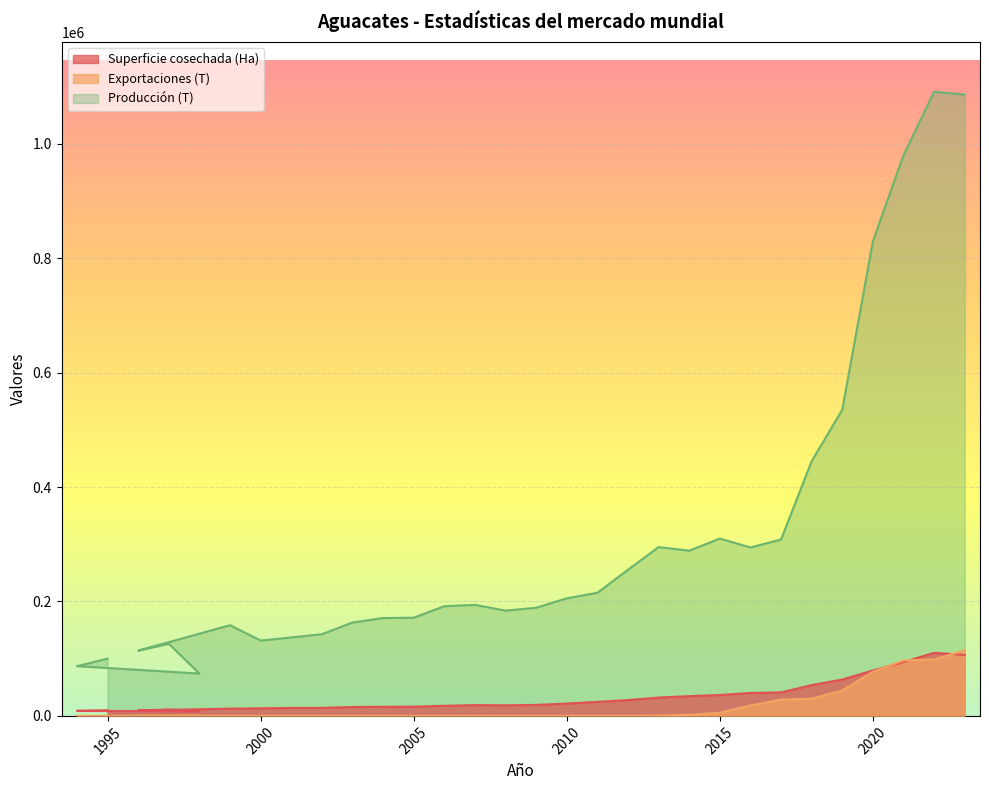

Reading left to right, transcribe all the data shown in this chart.

Superficie cosechada (Ha): 1995=9792.0	1994=8811.0	1998=8000.0	1997=11000.0	1996=9500.0	1999=12689.0	2000=13204.0	2001=13846.0	2002=14042.0	2003=15540.0	2004=15967.0	2005=16108.0	2006=17641.0	2007=18833.0	2008=18470.0	2009=19255.0	2010=21592.0	2011=24513.0	2012=27705.0	2013=32089.0	2014=34513.0	2015=36461.0	2016=40057.0	2017=41068.0	2018=53801.0	2019=63534.0	2020=79397.0	2021=94111.0	2022=110183.0	2023=106714.0
Exportaciones (T): 1995=1.0	1994=0.0	1998=0.0	1997=0.0	1996=1.0	1999=0.0	2000=1.9	2001=2.0	2002=1.0	2003=5.0	2004=21.0	2005=3.0	2006=7.0	2007=2.0	2008=25.0	2009=32.0	2010=56.0	2011=123.0	2012=5.0	2013=542.0	2014=1759.6	2015=5543.0	2016=18200.7	2017=28487.0	2018=30008.7	2019=44570.1	2020=77075.2	2021=96903.9	2022=98595.1	2023=114741.1
Producción (T): 1995=100000.0	1994=86924.3	1998=74000.0	1997=126000.0	1996=114000.0	1999=158505.0	2000=131664.0	2001=137065.0	2002=142700.0	2003=163177.0	2004=170985.0	2005=171603.0	2006=191710.0	2007=193996.0	2008=183968.0	2009=189029.0	2010=205443.0	2011=215089.0	2012=255384.0	2013=294997.3	2014=288739.3	2015=309852.0	2016=294389.3	2017=308166.0	2018=445075.0	2019=535021.0	2020=829146.7	2021=979617.7	2022=1090664.0	2023=1085765.8